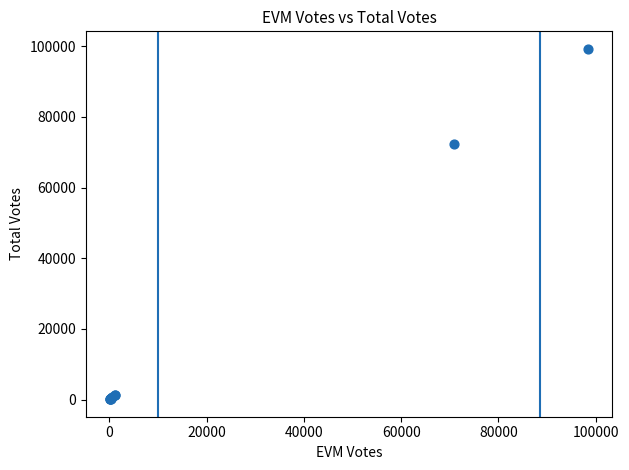

What Y value in the scatter plot is closest to 49676?

72436